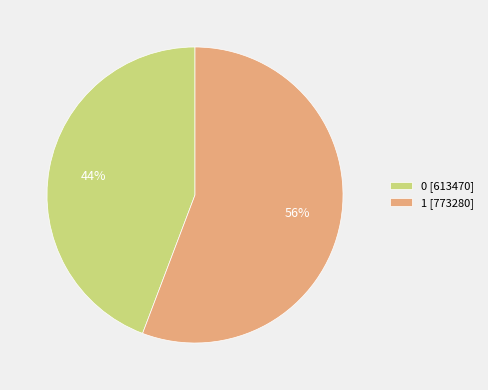

Which has a higher value, 0 or 1?

1